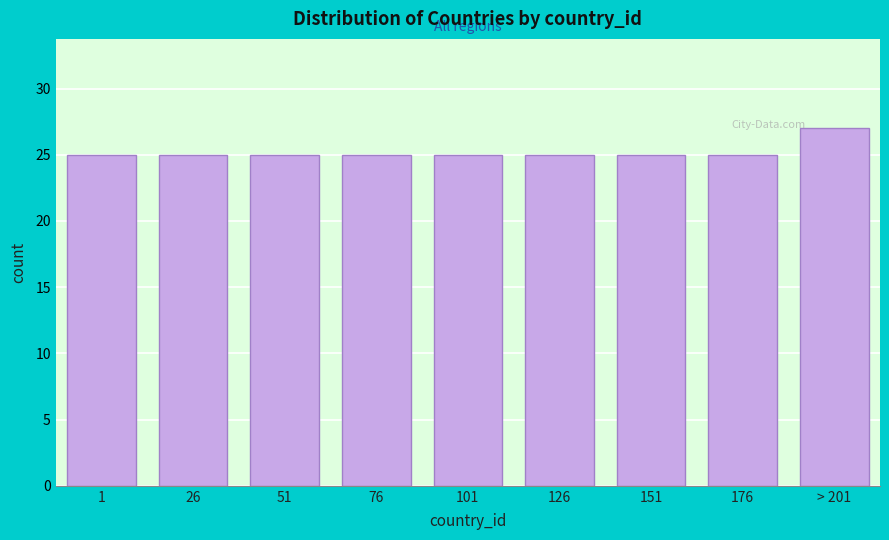

Reading left to right, extract all data points from this chart.

25	25	25	25	25	25	25	25	27